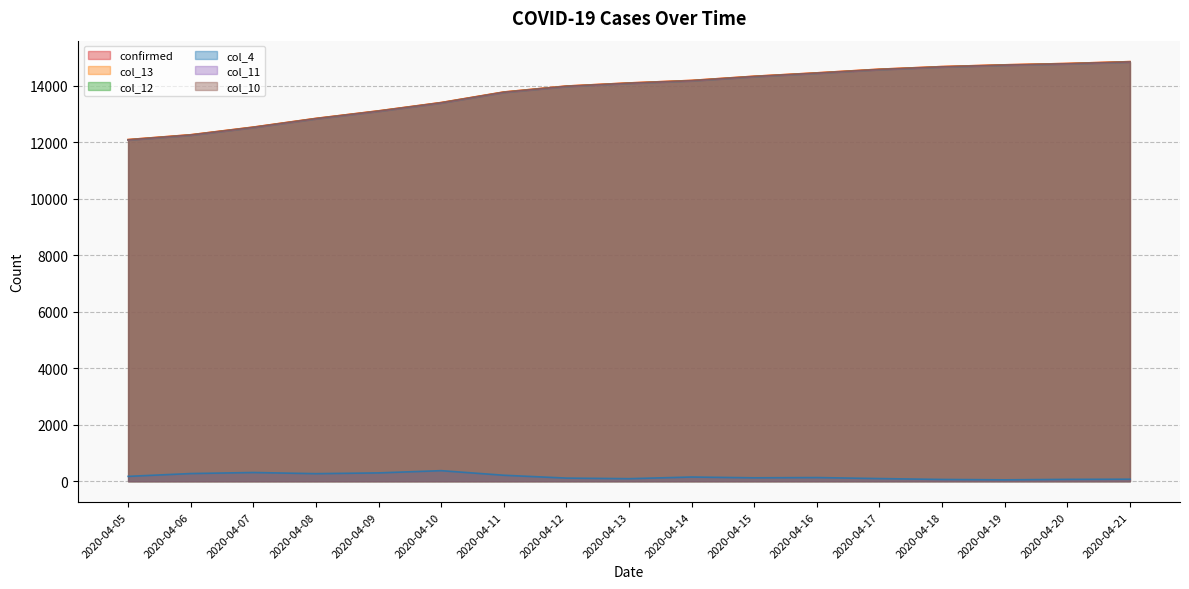

At 2020-04-19, list the series in order from smallest to largest.

col_4, col_11, col_12, col_10, confirmed, col_13